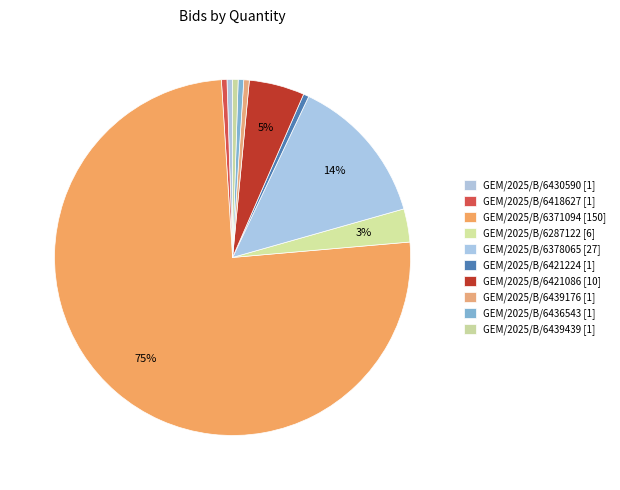

To the nearest percent, what is the difference between the largest and smallest slice percentages?

75%